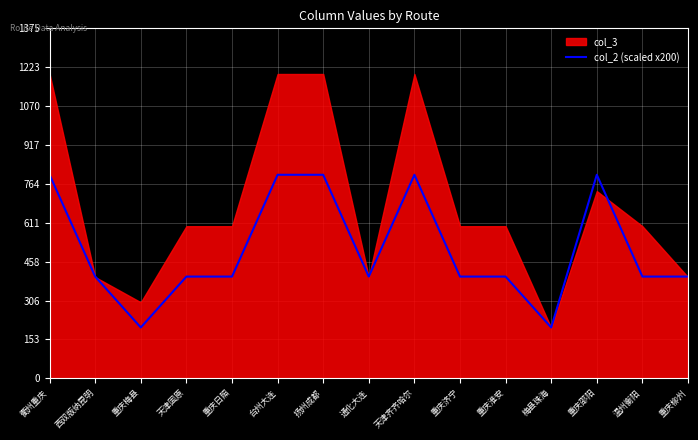

The chart shows a value of 198 at 台州大连. True or false?

False